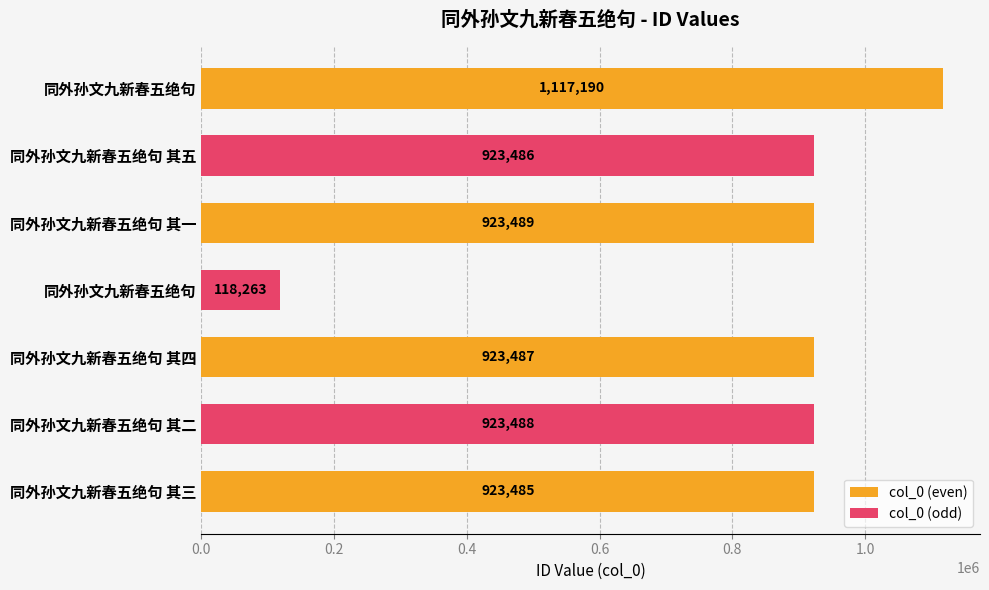

What is the greatest value displayed?

1117190